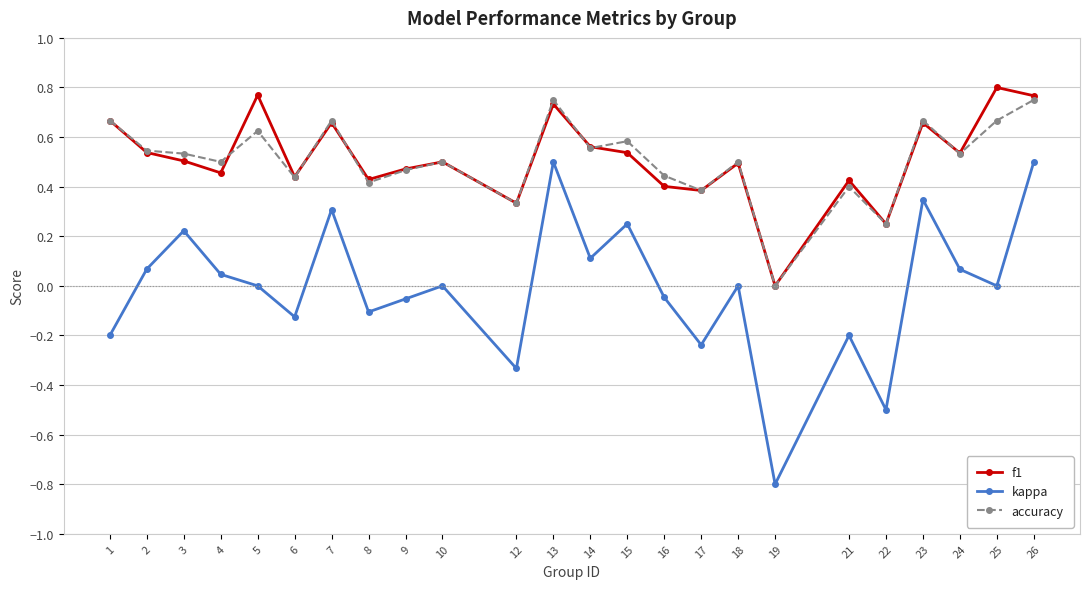

Is it true that accuracy equals 0.1 at 12?

False